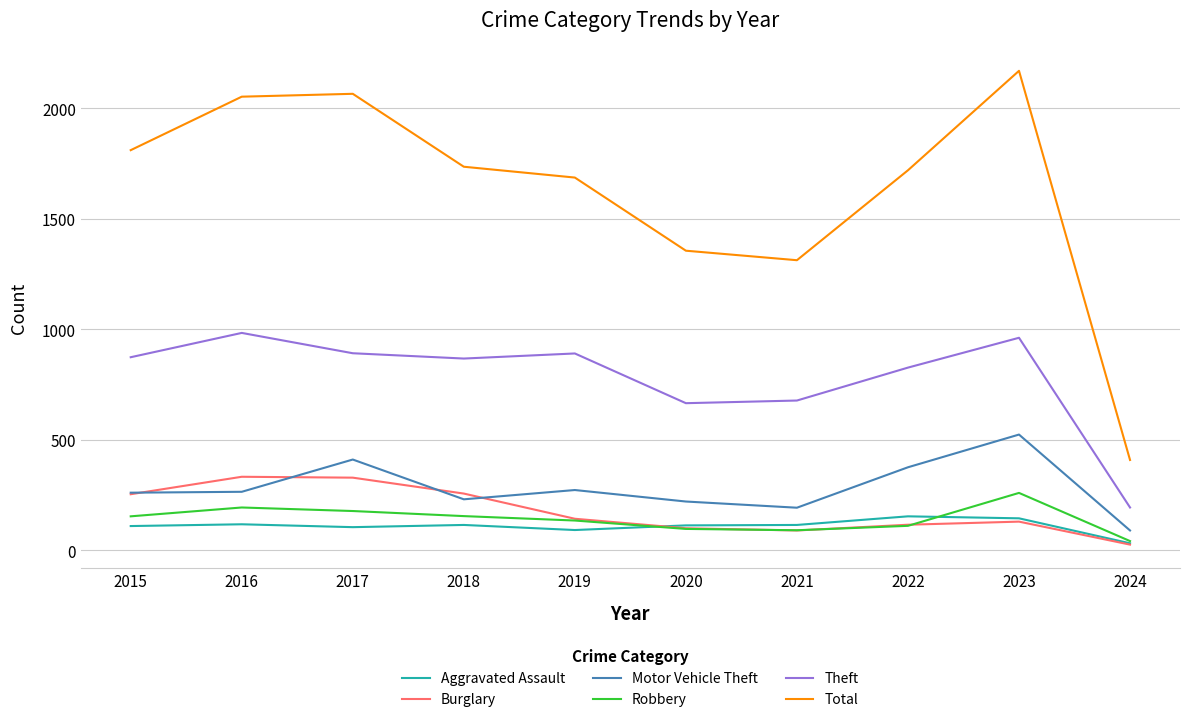

How many values in the Motor Vehicle Theft series are below 265?

5